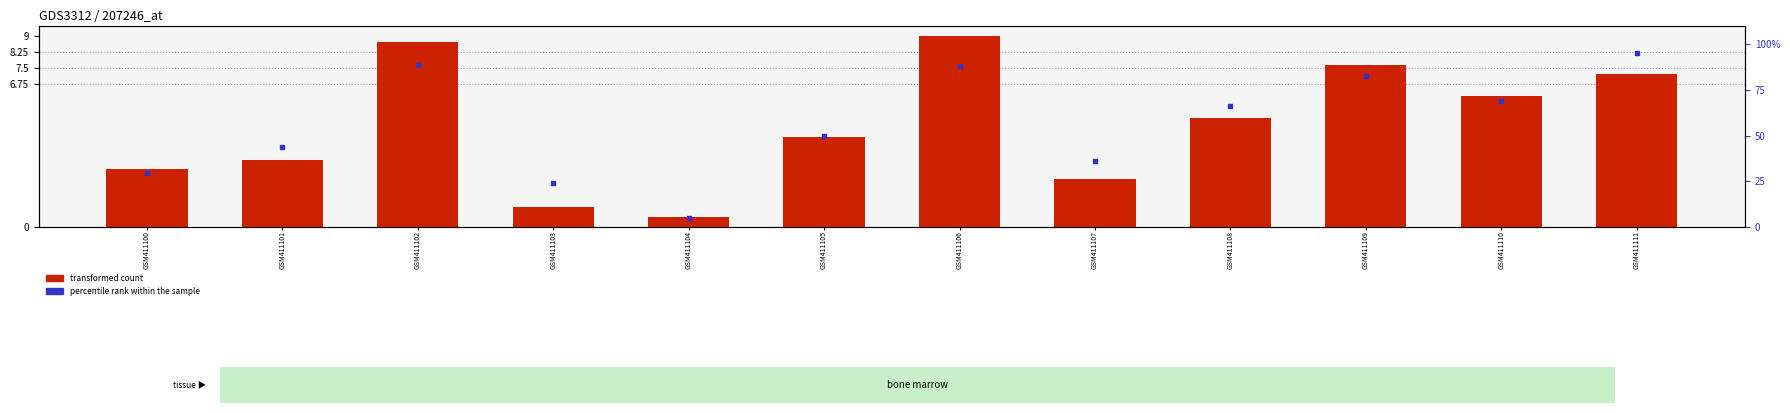

At how many categories does at least one series exceed 67?

5